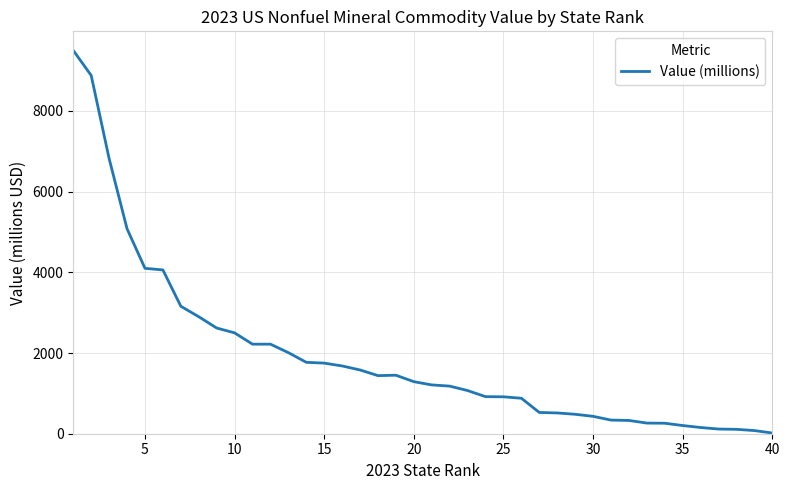

What is the difference between the maximum and minimum values?

9483